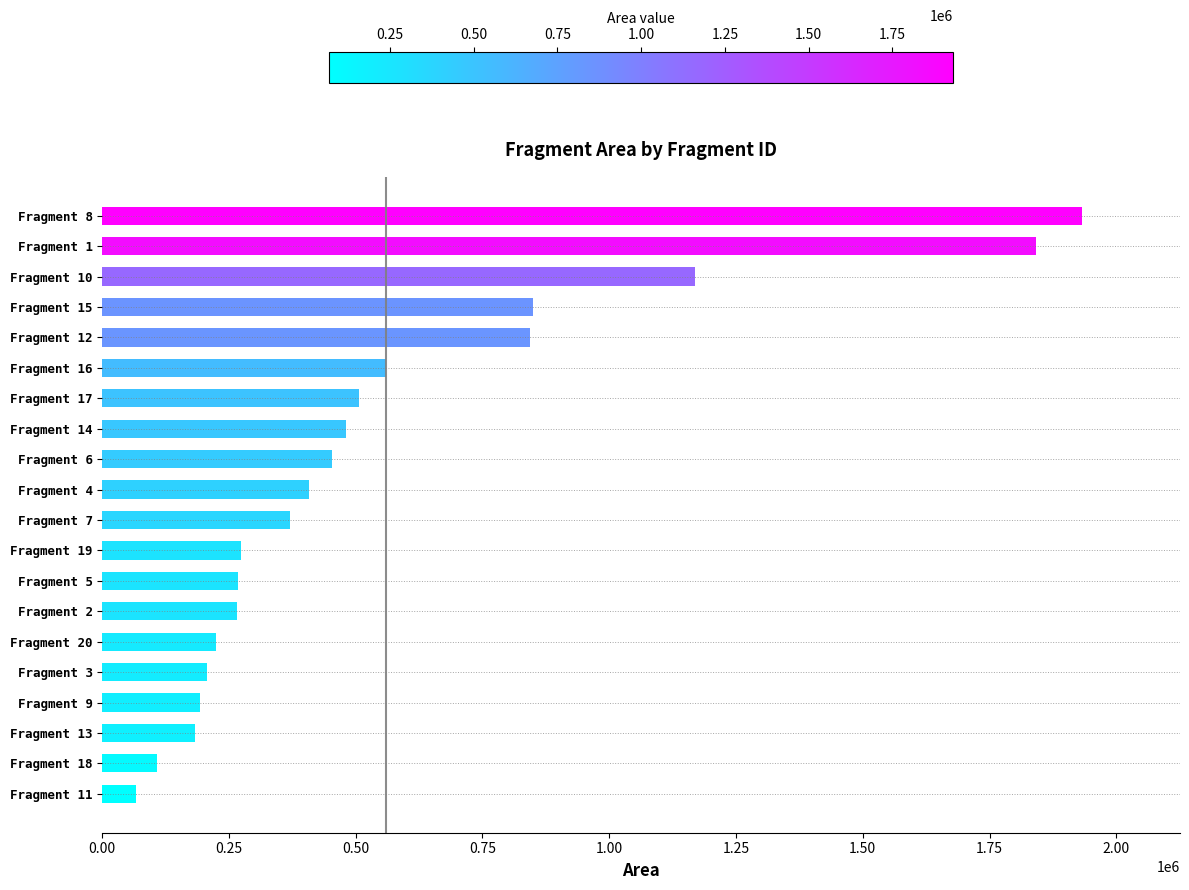

What is the change in value from Fragment 18 to Fragment 14?

+371504